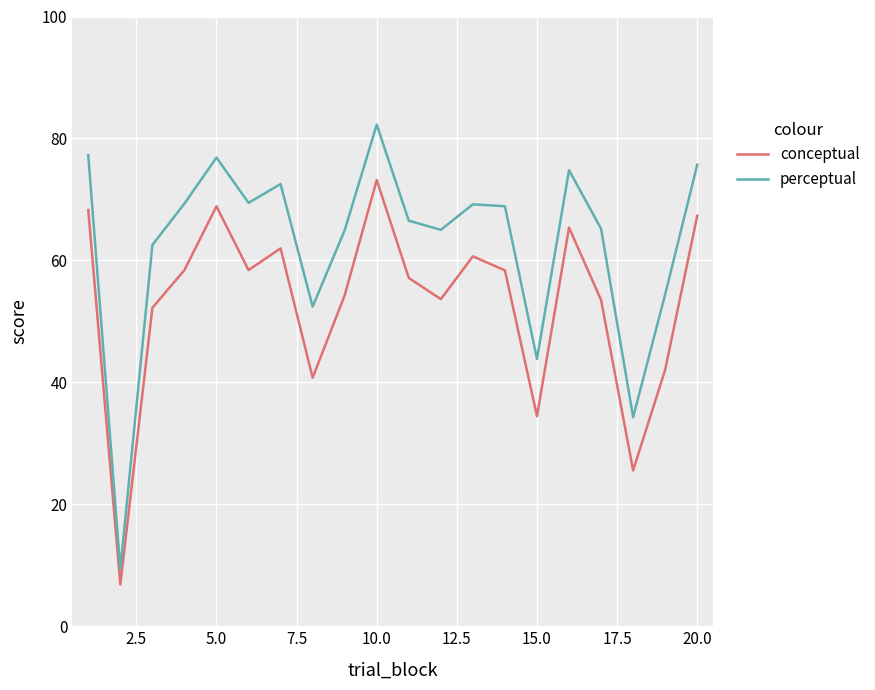

True or false: perceptual and conceptual cross at least once.

False